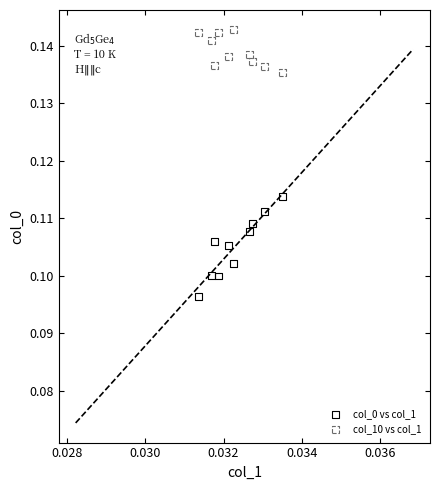

Which series has the widest spread of Y values?

col_0 vs col_1